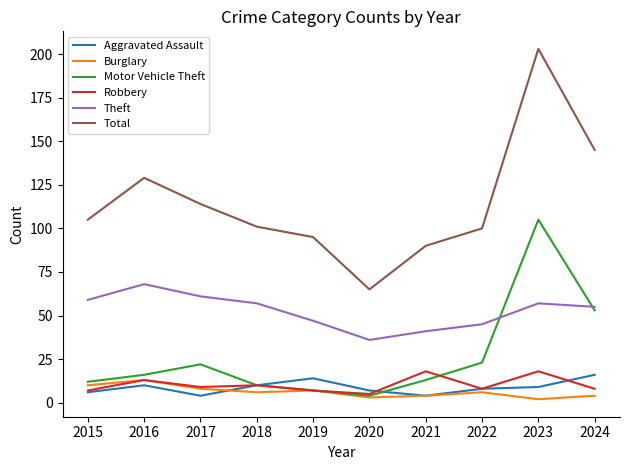

Is it true that Motor Vehicle Theft equals 79 at 2024?

False